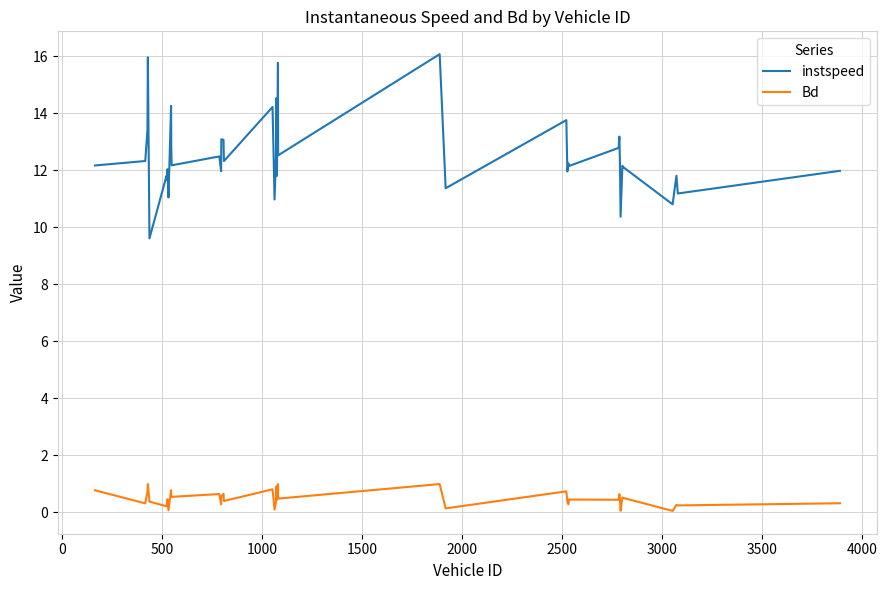

Rank the series by their maximum value, from highest to lowest.

instspeed, Bd